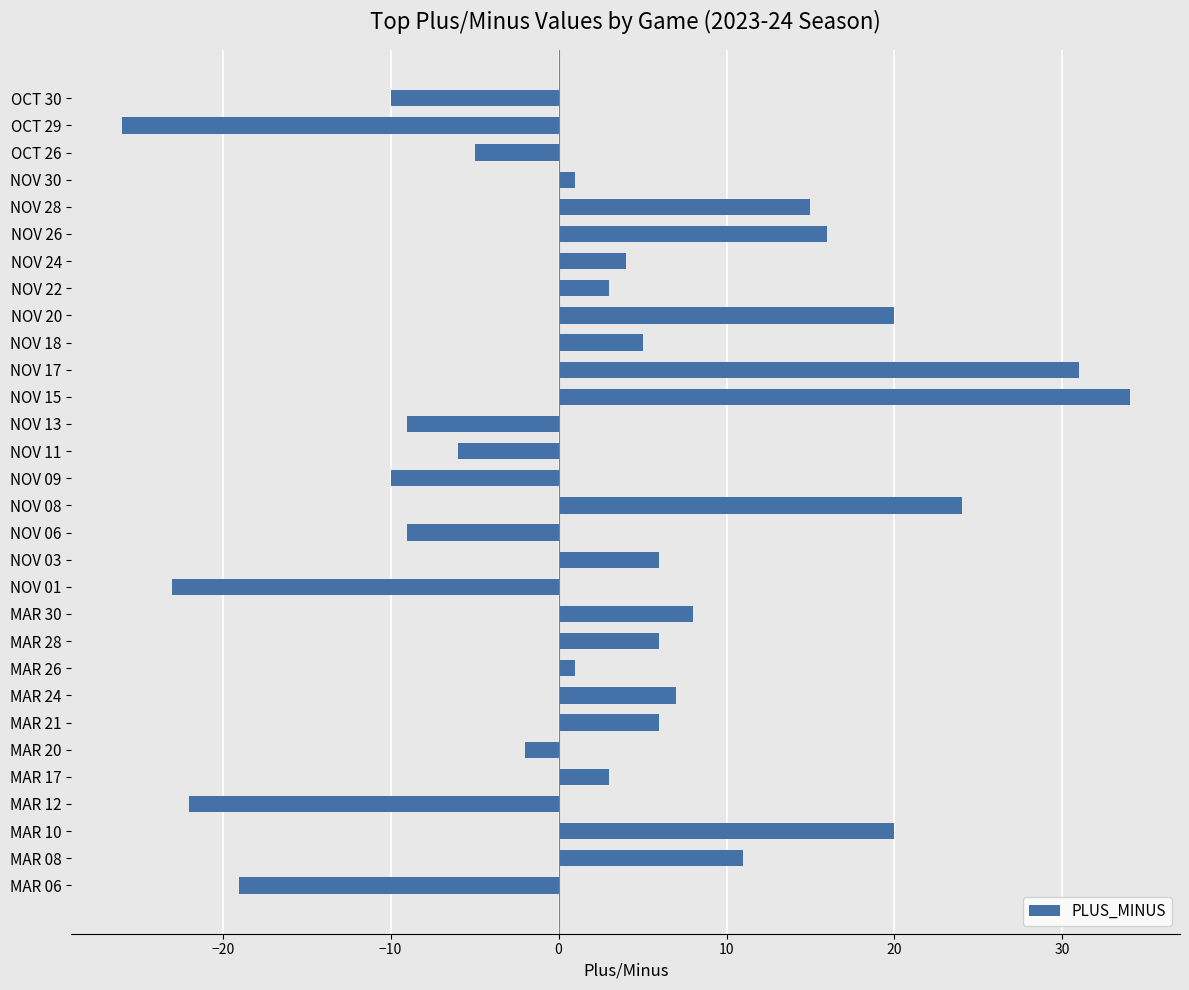

True or false: the data shows -5 at NOV 09.

False